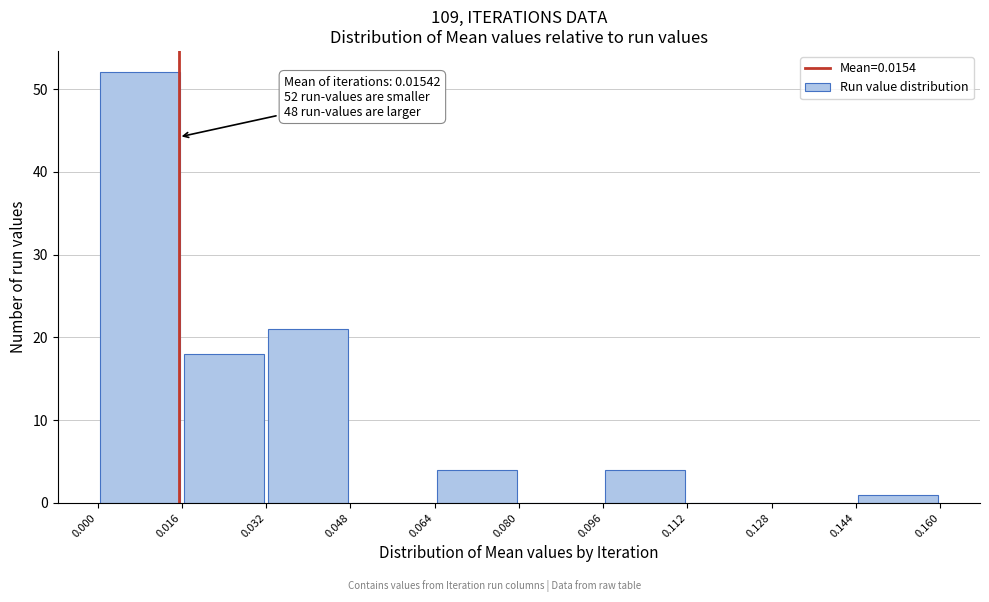

Over which range of the x-axis is the bar tallest?

0.000 to 0.016